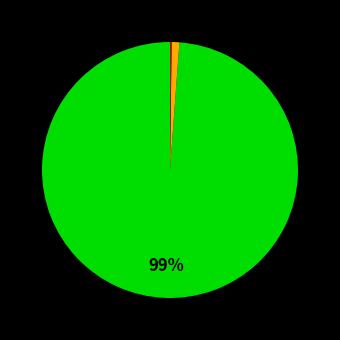

To the nearest percent, what is the average slice percentage?

33%